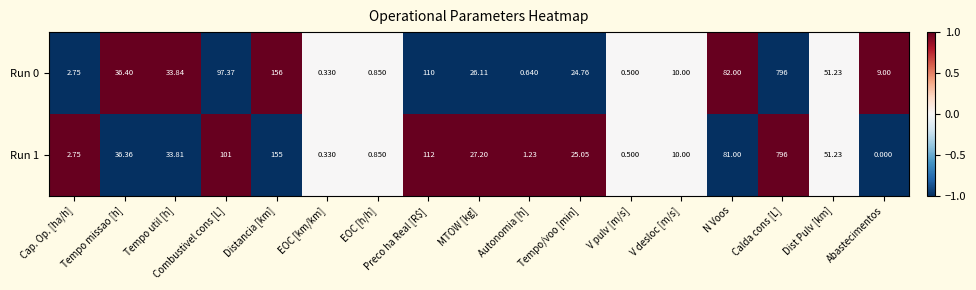

What is the smallest value displayed?

0.0